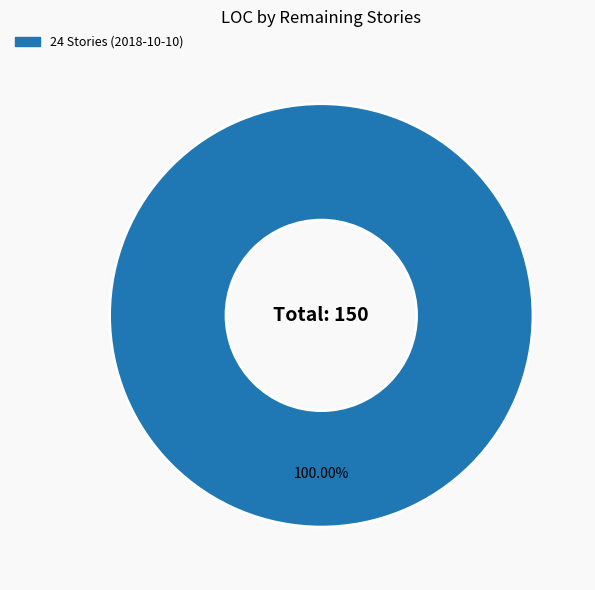

Is there a majority slice in this chart?

Yes